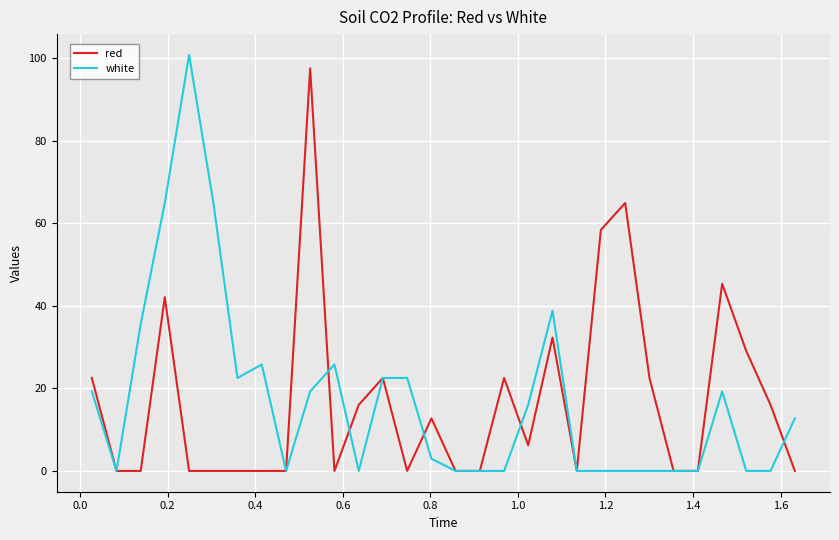

Reading right to left, what are all the values shown in this chart?

red: 0.0	16.0	29.0	45.3	0.0	0.0	22.5	64.9	58.4	0.0	32.3	6.2	22.5	0.0	0.0	12.7	0.0	22.5	16.0	0.0	97.5	0.0	0.0	0.0	0.0	0.0	42.1	0.0	0.0	22.5
white: 12.7	0.0	0.0	19.3	0.0	0.0	0.0	0.0	0.0	0.0	38.8	16.0	0.0	0.0	0.0	3.0	22.5	22.5	0.0	25.8	19.3	0.0	25.8	22.5	64.9	100.8	64.9	35.6	0.0	19.3